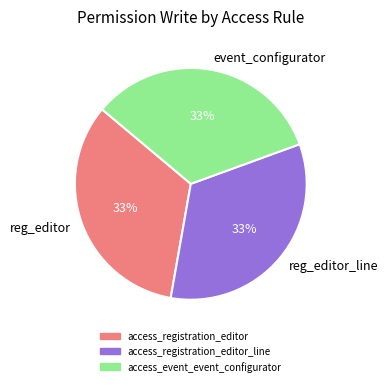

Combined, do event_configurator and reg_editor account for over 50%?

Yes